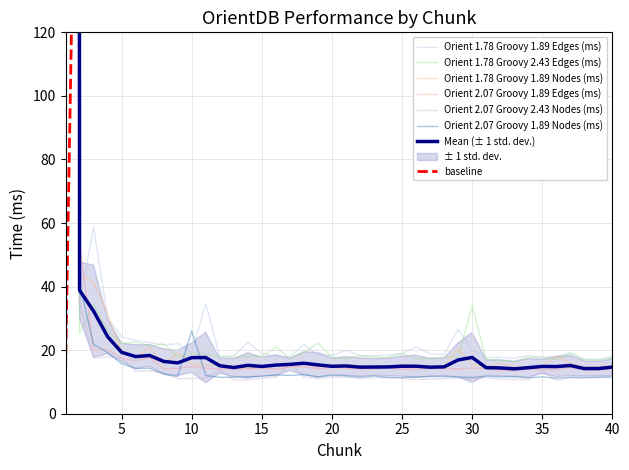

Rank the series at 15 from highest to lowest value.

Orient 1.78 Groovy 1.89 Edges (ms), Orient 1.78 Groovy 2.43 Edges (ms), Orient 1.78 Groovy 1.89 Nodes (ms), Orient 2.07 Groovy 1.89 Edges (ms), Orient 2.07 Groovy 1.89 Nodes (ms), Orient 2.07 Groovy 2.43 Nodes (ms)